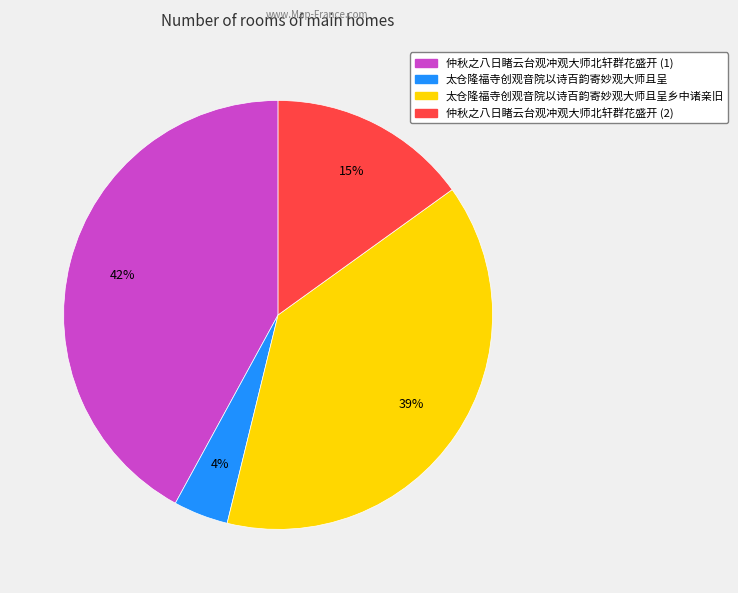

To the nearest percent, what is the average slice percentage?

25%